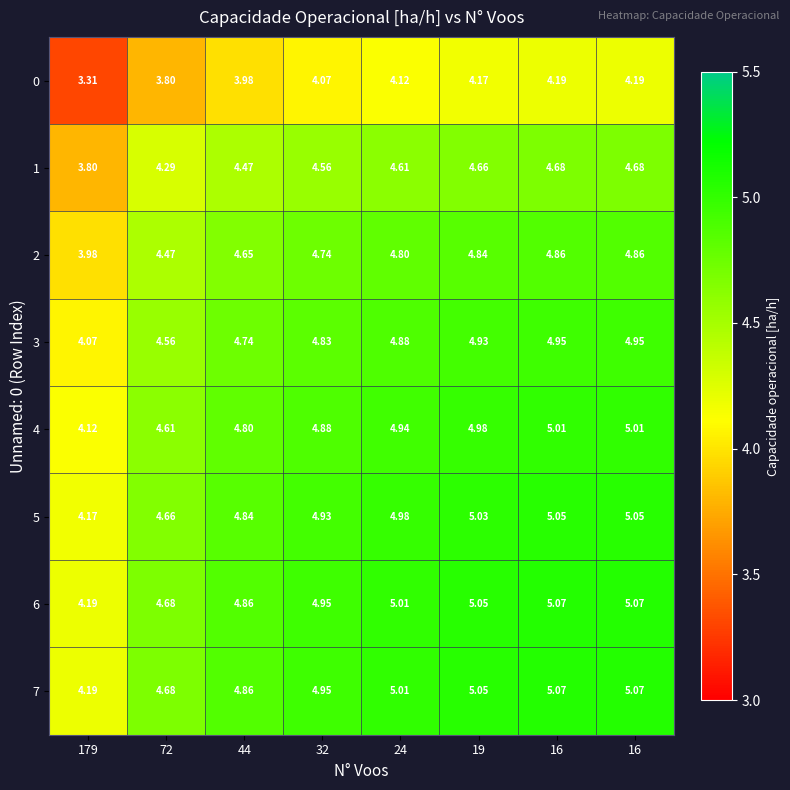

Which series has the largest total across all categories?

6